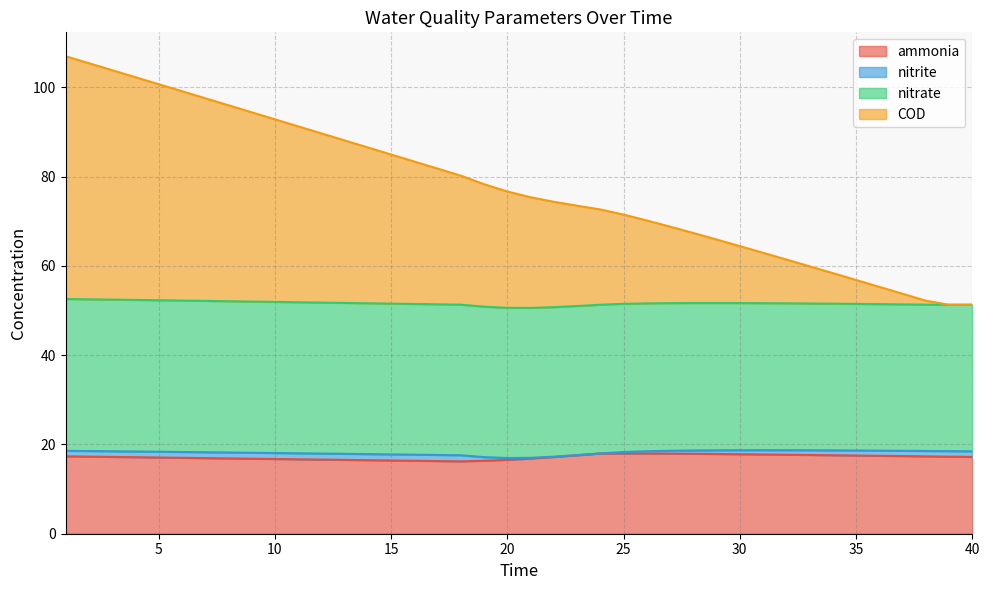

What is the difference between the COD values at 40 and 34?

7.1